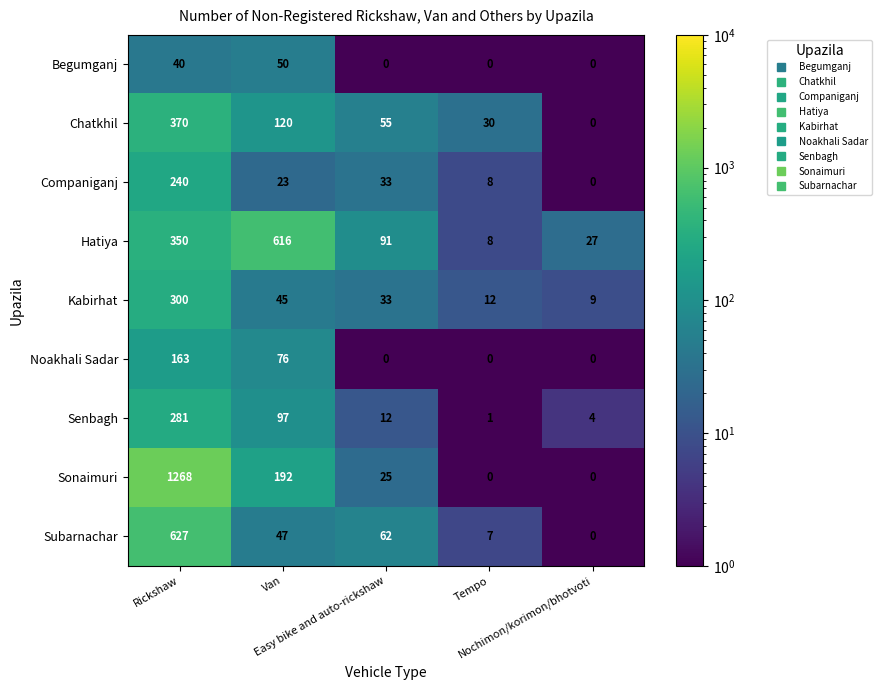

Count the Begumganj values in the range 0 to 40.

4